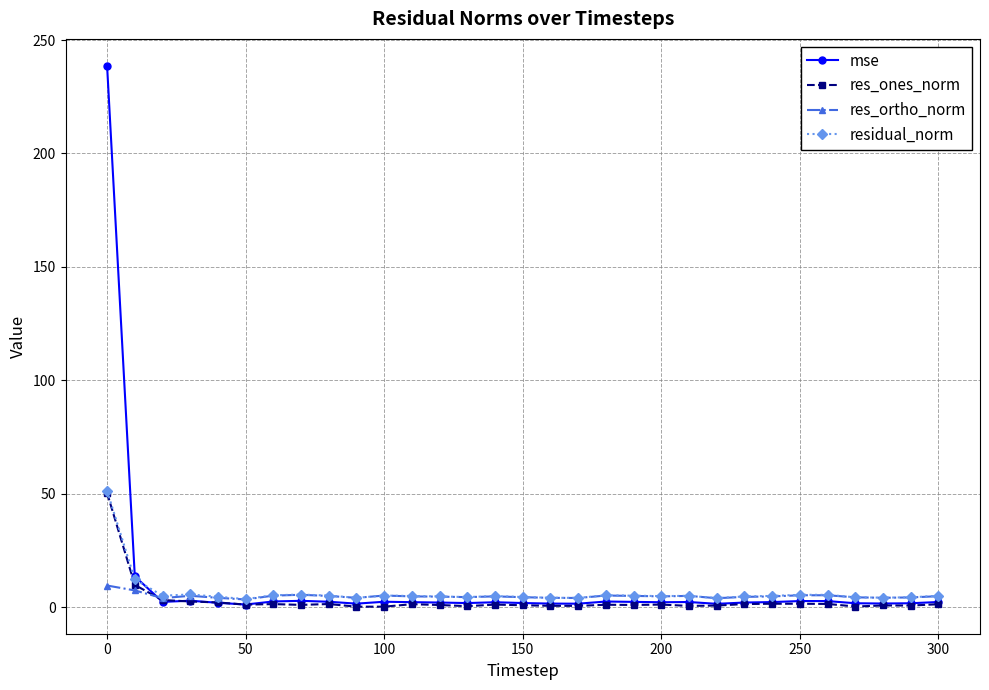

What is the maximum value shown in the chart?

238.6